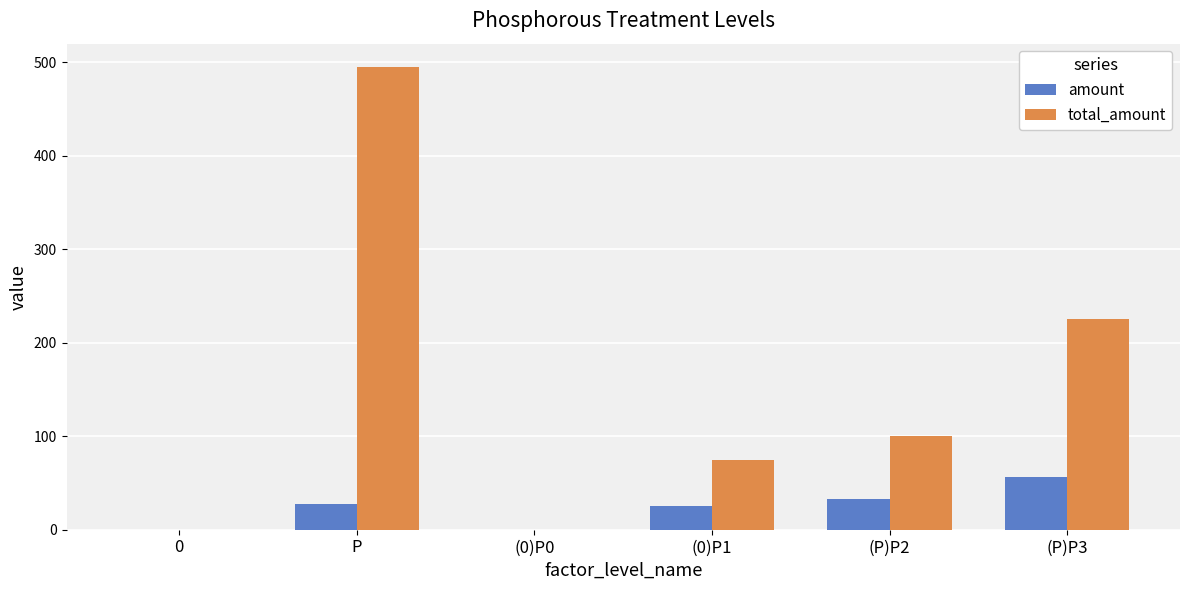

What are all the series names shown in the legend?

amount, total_amount